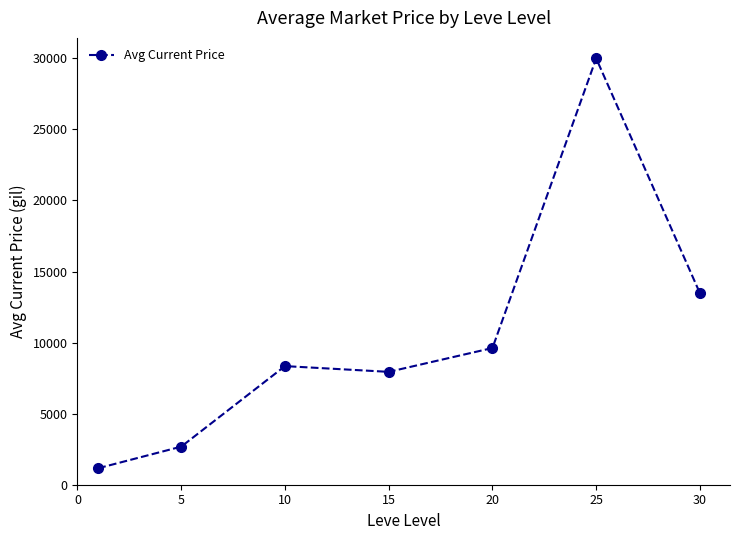

What is the average value?

10460.8